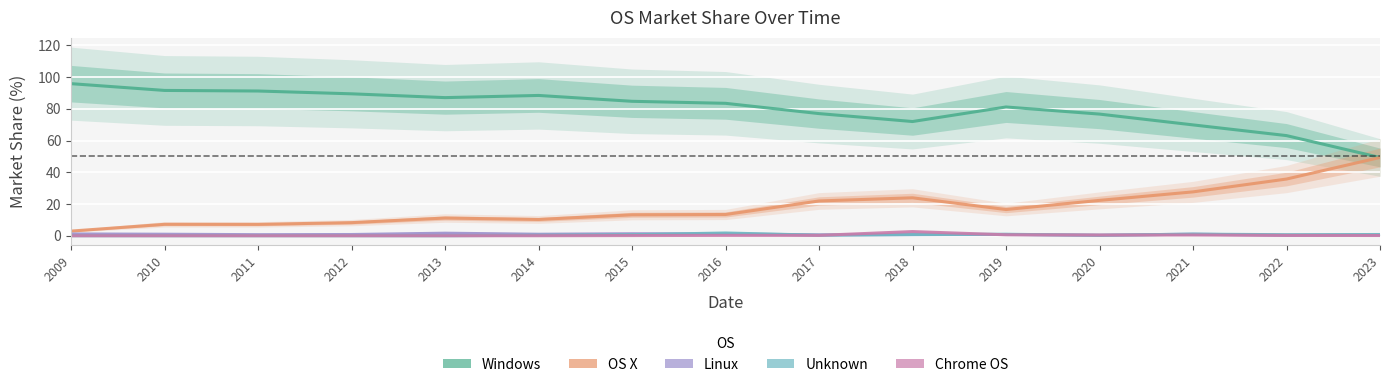

How many data points does each series have?

15